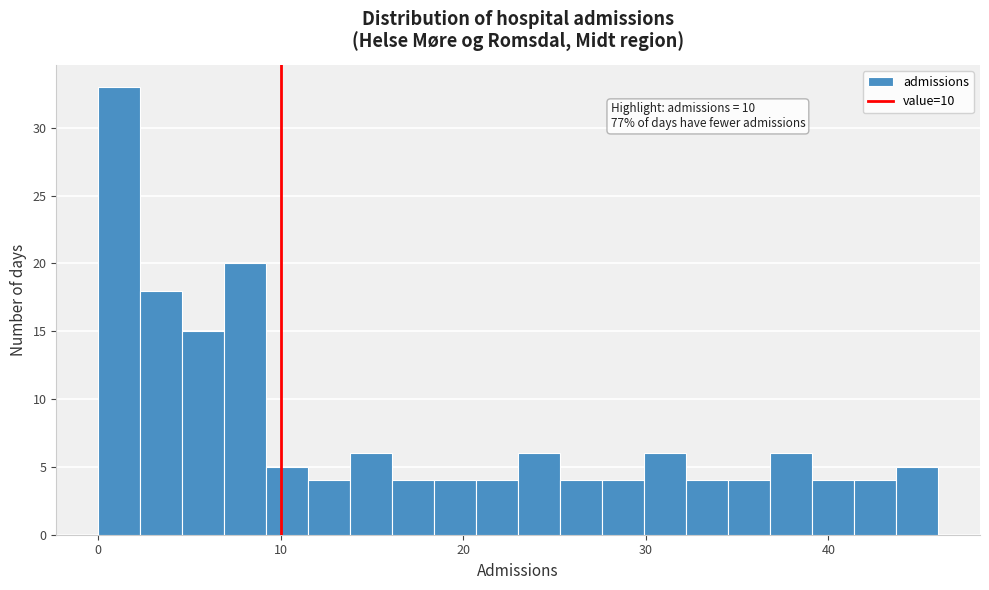

Around what value on the x-axis is the tallest bar? Give the approximate position of its centre, as read against the axis.

1